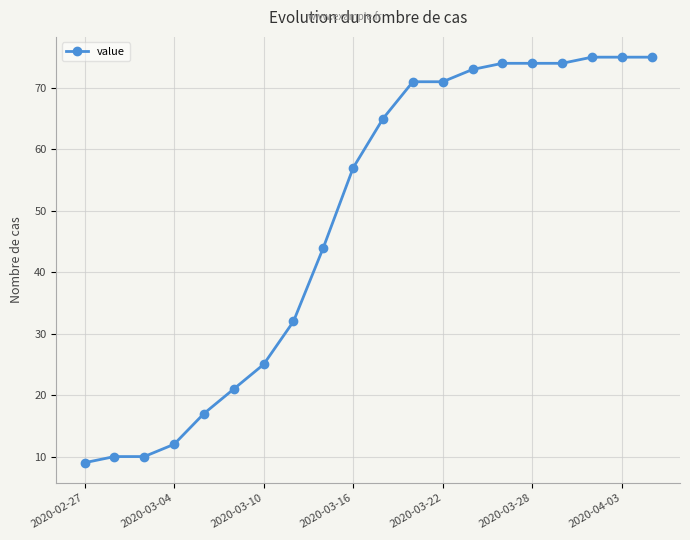

Does the chart have visible grid lines?

Yes